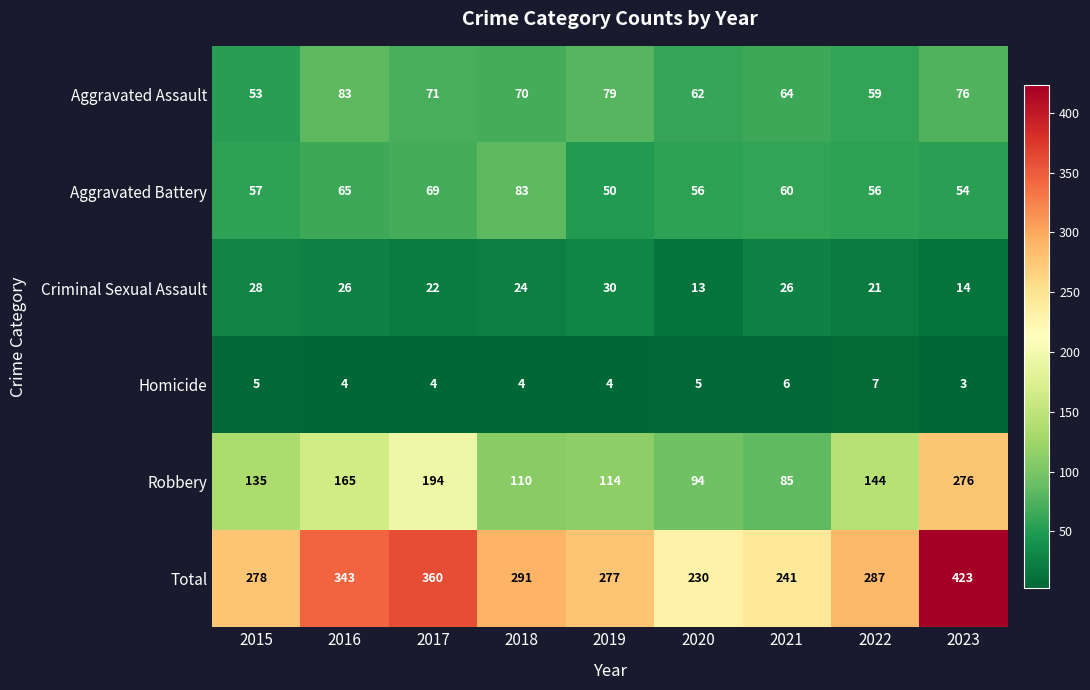

What is the lowest value of the Criminal Sexual Assault series?

13